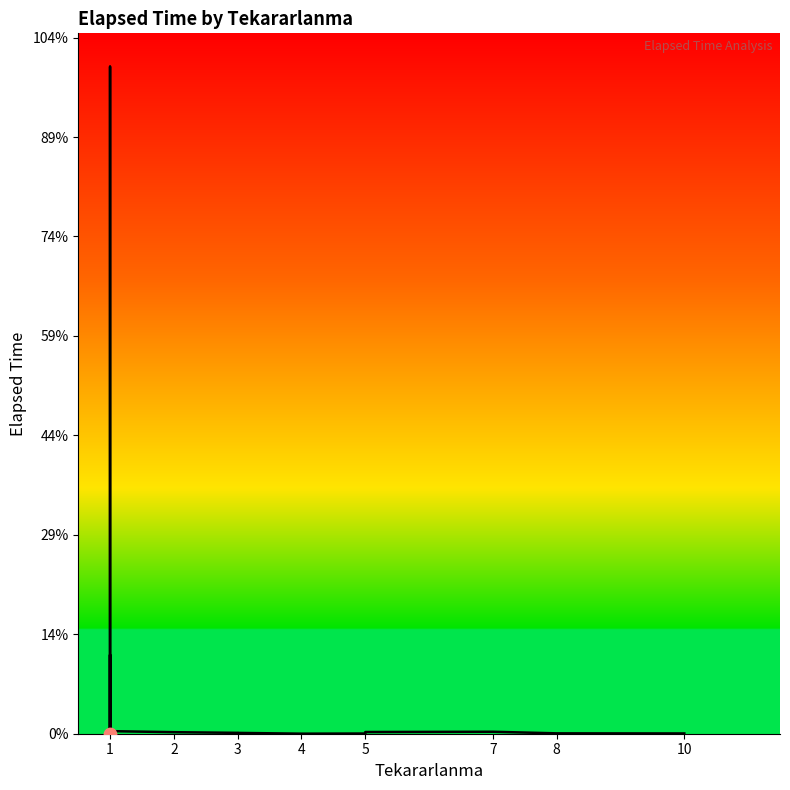

What is the ratio of the value at 10 to the value at 7?

5.0